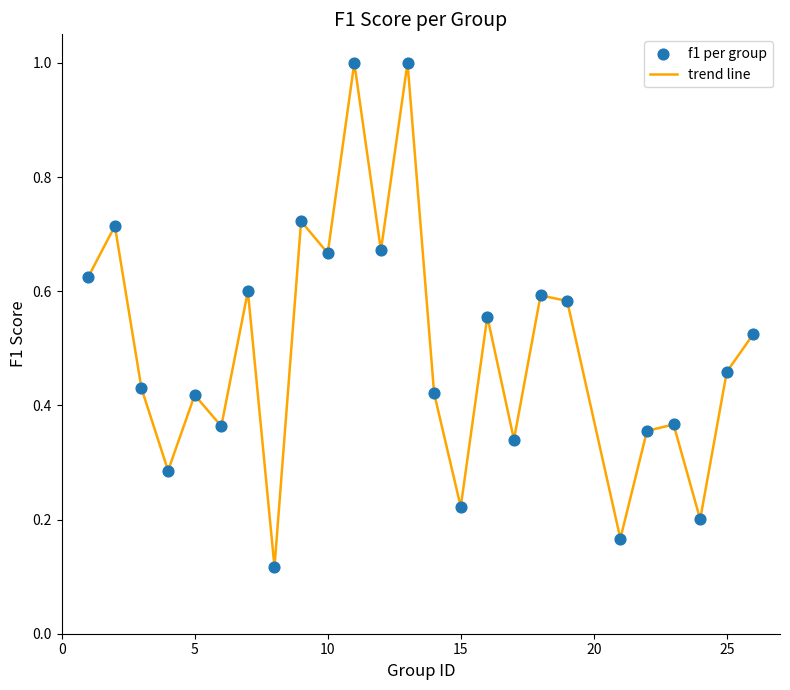

What is the greatest value displayed?

1.0